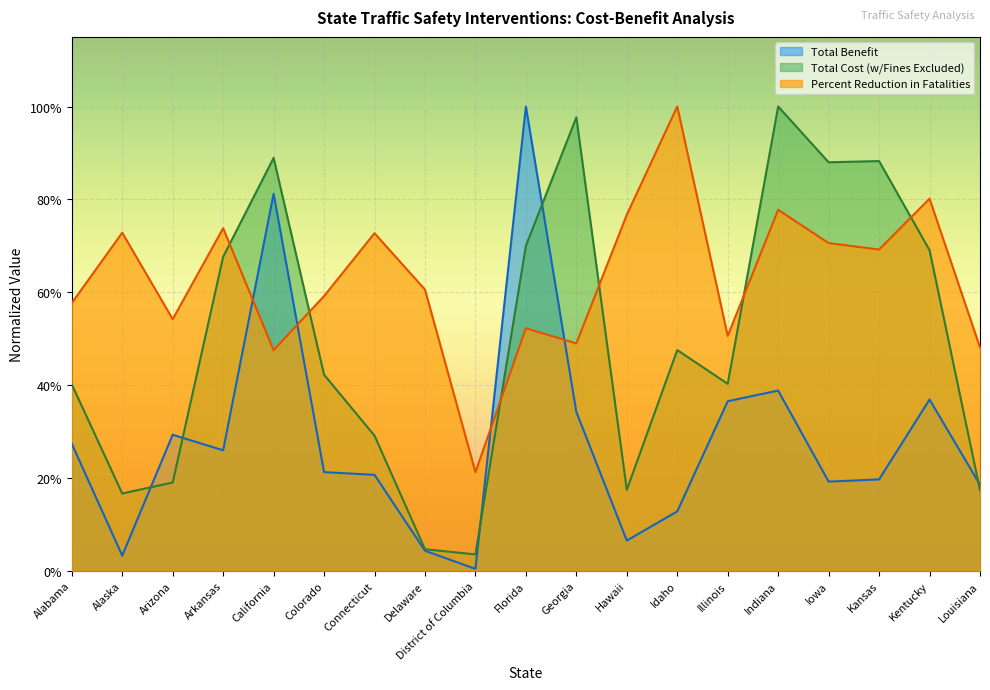

Rank the series by their average value, from lowest to highest.

Total Benefit, Total Cost (w/Fines Excluded), Percent Reduction in Fatalities